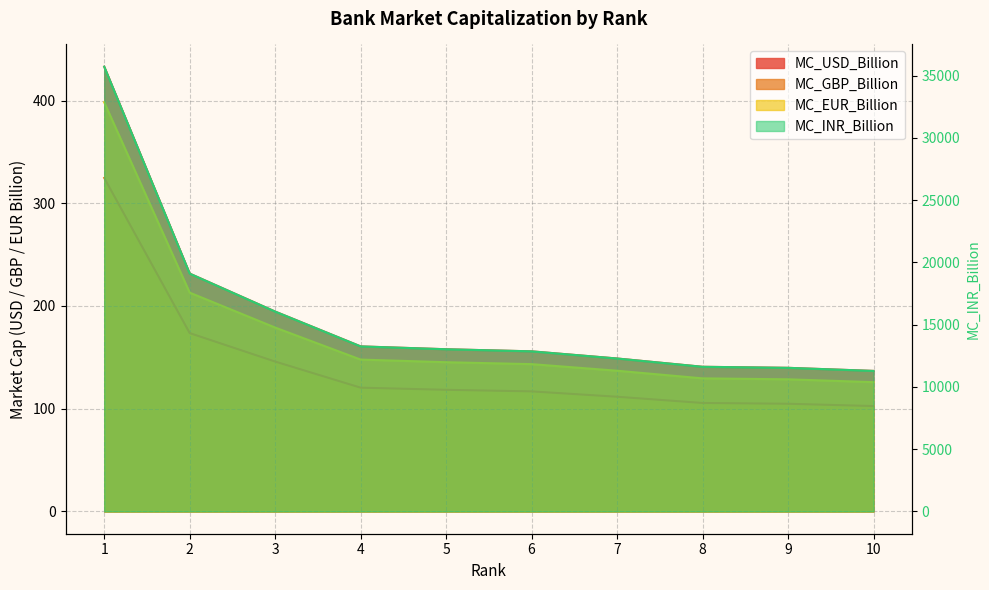

True or false: MC_INR_Billion and MC_USD_Billion cross at least once.

False